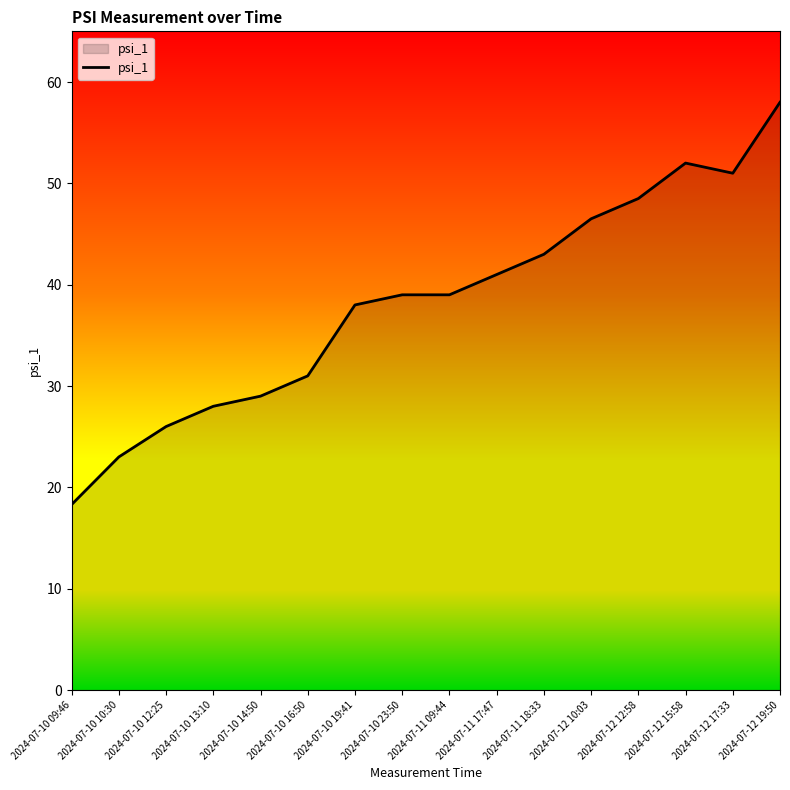

Which label corresponds to the largest value in the chart?

2024-07-12 19:50